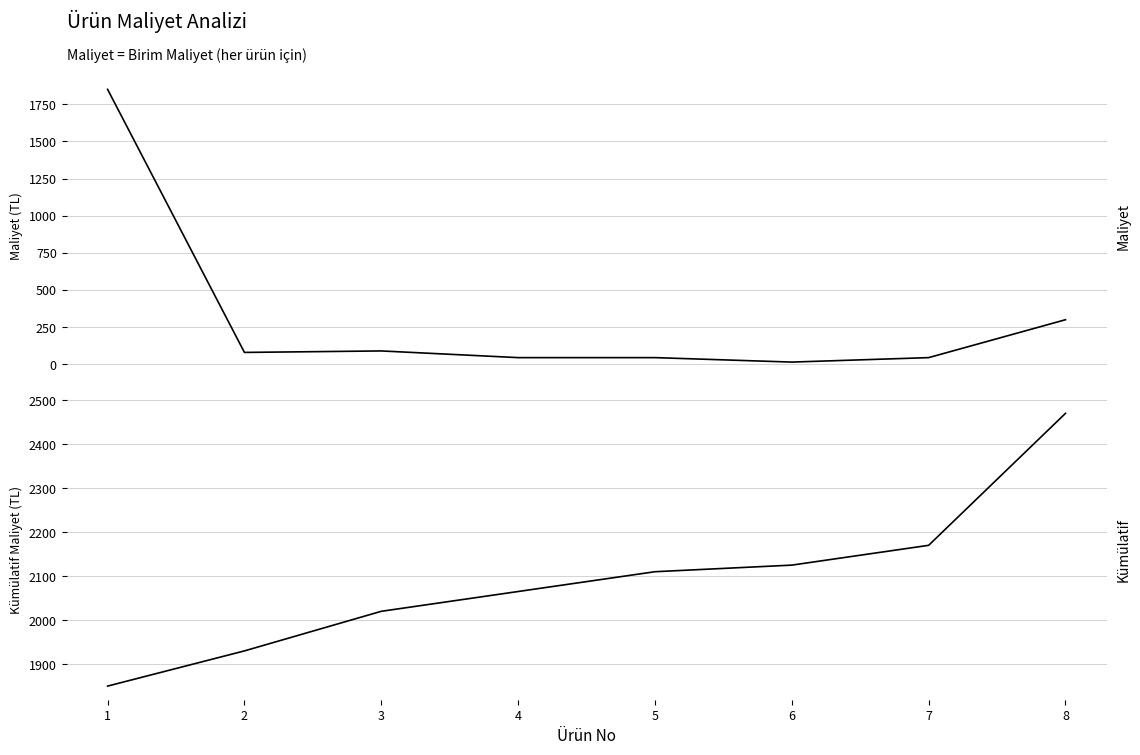

How many distinct data groups are displayed?

2